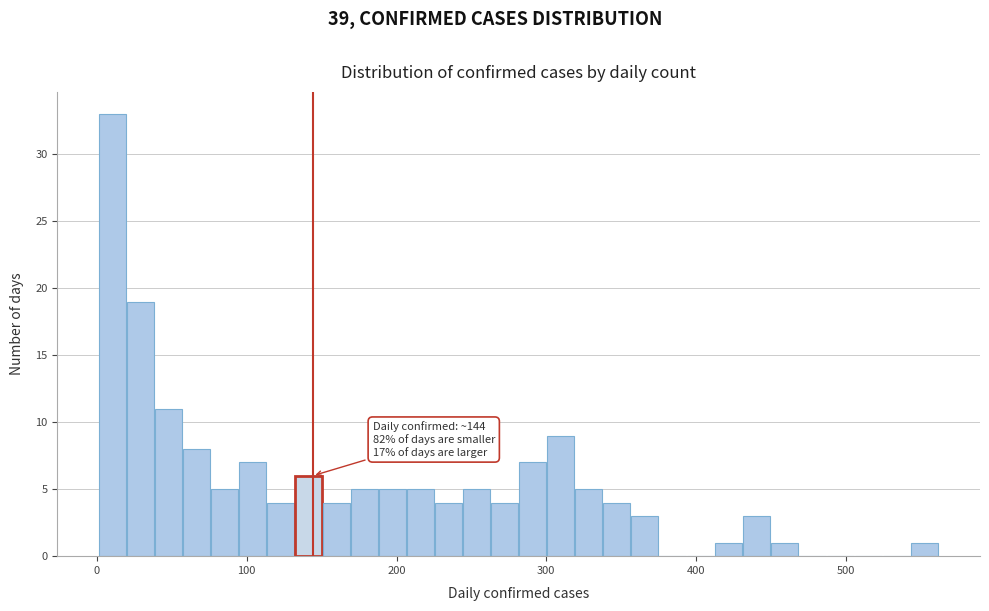

Read against the x-axis, roughly where is the centre of the tallest bar?

10